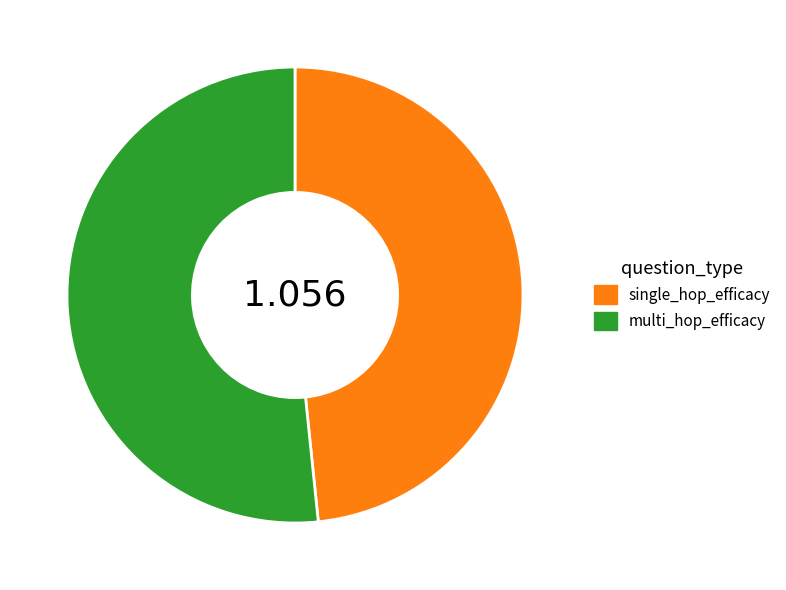

What is the smallest slice in the pie chart?

single_hop_efficacy